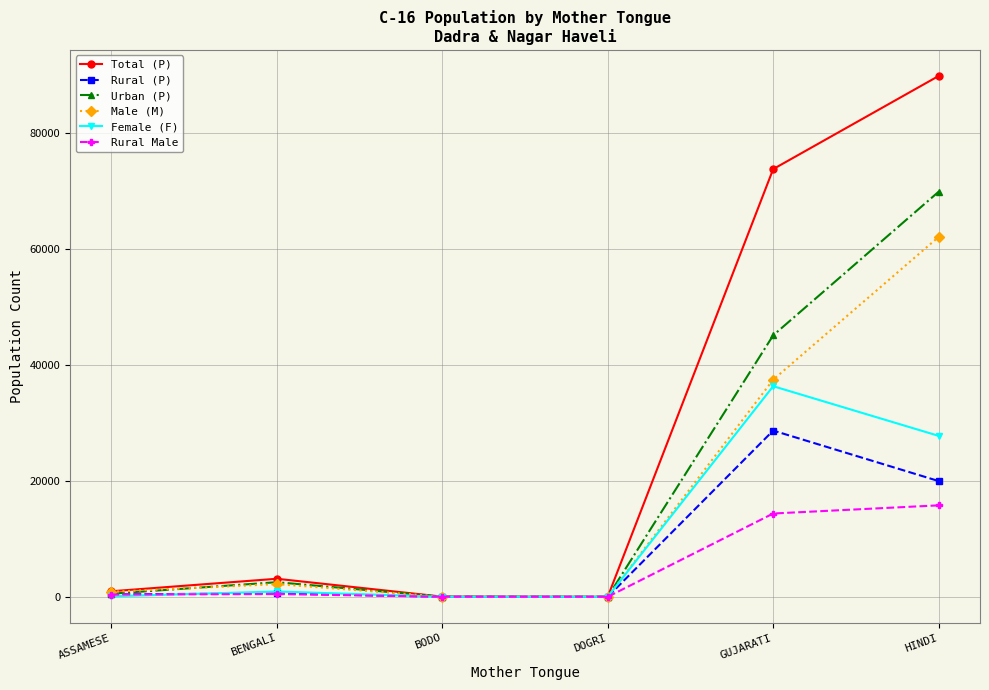

Where is the first local maximum for Total (P)?

BENGALI